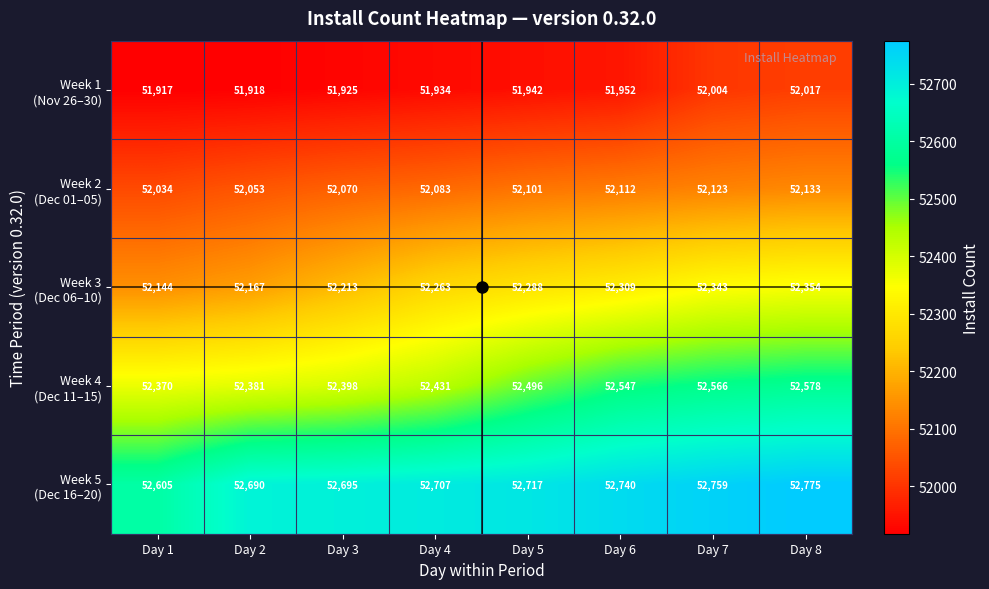

What is the spread (max minus min) of values at Day 7?

755